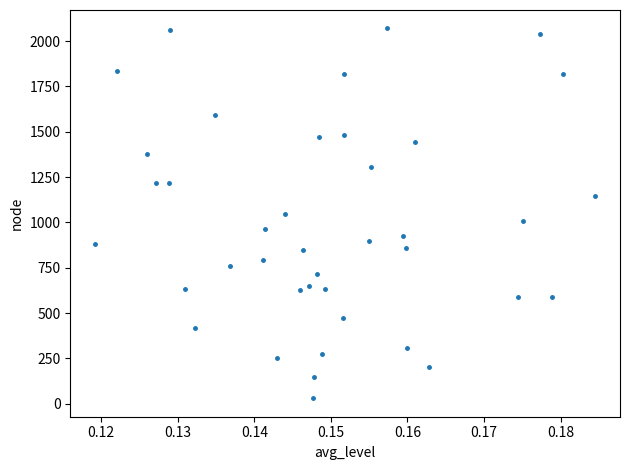

What is the range of Y values (max minus min)?

2040